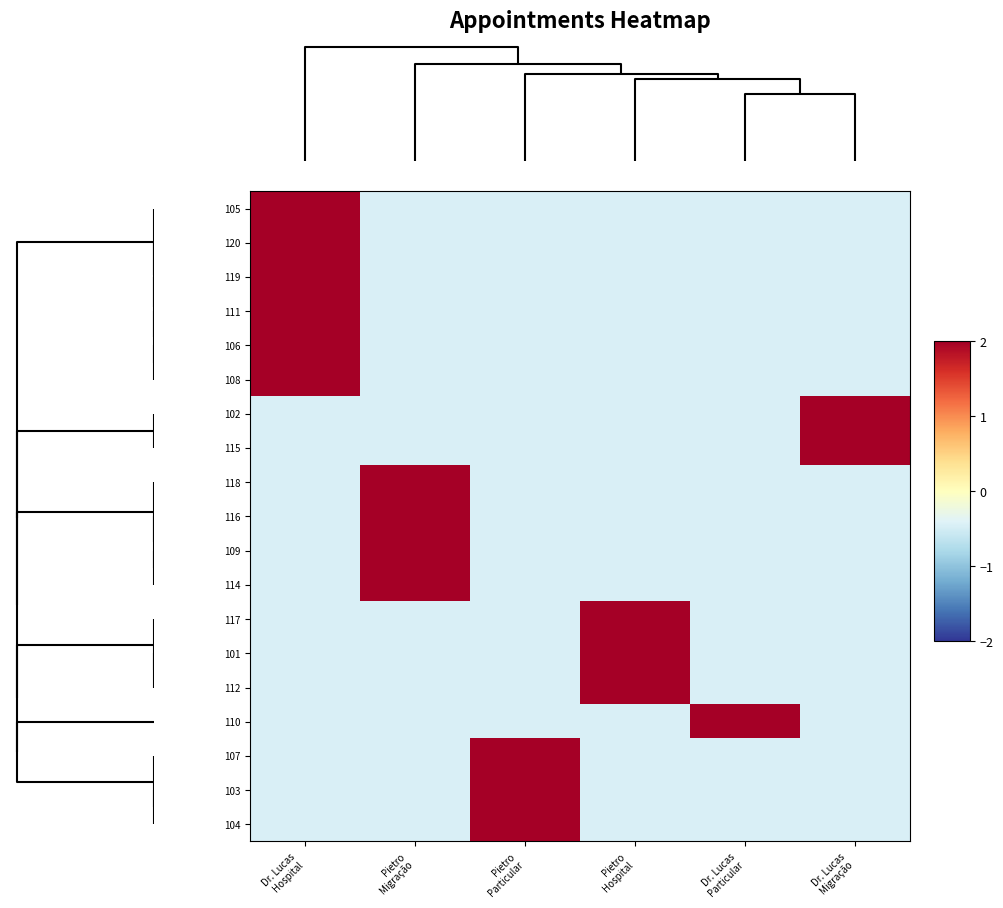

Reading right to left, what are all the values shown in this chart?

105: Dr. Lucas
Migração=-0.4	Dr. Lucas
Particular=-0.4	Pietro
Hospital=-0.4	Pietro
Particular=-0.4	Pietro
Migração=-0.4	Dr. Lucas
Hospital=2.2
120: Dr. Lucas
Migração=-0.4	Dr. Lucas
Particular=-0.4	Pietro
Hospital=-0.4	Pietro
Particular=-0.4	Pietro
Migração=-0.4	Dr. Lucas
Hospital=2.2
119: Dr. Lucas
Migração=-0.4	Dr. Lucas
Particular=-0.4	Pietro
Hospital=-0.4	Pietro
Particular=-0.4	Pietro
Migração=-0.4	Dr. Lucas
Hospital=2.2
111: Dr. Lucas
Migração=-0.4	Dr. Lucas
Particular=-0.4	Pietro
Hospital=-0.4	Pietro
Particular=-0.4	Pietro
Migração=-0.4	Dr. Lucas
Hospital=2.2
106: Dr. Lucas
Migração=-0.4	Dr. Lucas
Particular=-0.4	Pietro
Hospital=-0.4	Pietro
Particular=-0.4	Pietro
Migração=-0.4	Dr. Lucas
Hospital=2.2
108: Dr. Lucas
Migração=-0.4	Dr. Lucas
Particular=-0.4	Pietro
Hospital=-0.4	Pietro
Particular=-0.4	Pietro
Migração=-0.4	Dr. Lucas
Hospital=2.2
102: Dr. Lucas
Migração=2.2	Dr. Lucas
Particular=-0.4	Pietro
Hospital=-0.4	Pietro
Particular=-0.4	Pietro
Migração=-0.4	Dr. Lucas
Hospital=-0.4
115: Dr. Lucas
Migração=2.2	Dr. Lucas
Particular=-0.4	Pietro
Hospital=-0.4	Pietro
Particular=-0.4	Pietro
Migração=-0.4	Dr. Lucas
Hospital=-0.4
118: Dr. Lucas
Migração=-0.4	Dr. Lucas
Particular=-0.4	Pietro
Hospital=-0.4	Pietro
Particular=-0.4	Pietro
Migração=2.2	Dr. Lucas
Hospital=-0.4
116: Dr. Lucas
Migração=-0.4	Dr. Lucas
Particular=-0.4	Pietro
Hospital=-0.4	Pietro
Particular=-0.4	Pietro
Migração=2.2	Dr. Lucas
Hospital=-0.4
109: Dr. Lucas
Migração=-0.4	Dr. Lucas
Particular=-0.4	Pietro
Hospital=-0.4	Pietro
Particular=-0.4	Pietro
Migração=2.2	Dr. Lucas
Hospital=-0.4
114: Dr. Lucas
Migração=-0.4	Dr. Lucas
Particular=-0.4	Pietro
Hospital=-0.4	Pietro
Particular=-0.4	Pietro
Migração=2.2	Dr. Lucas
Hospital=-0.4
117: Dr. Lucas
Migração=-0.4	Dr. Lucas
Particular=-0.4	Pietro
Hospital=2.2	Pietro
Particular=-0.4	Pietro
Migração=-0.4	Dr. Lucas
Hospital=-0.4
101: Dr. Lucas
Migração=-0.4	Dr. Lucas
Particular=-0.4	Pietro
Hospital=2.2	Pietro
Particular=-0.4	Pietro
Migração=-0.4	Dr. Lucas
Hospital=-0.4
112: Dr. Lucas
Migração=-0.4	Dr. Lucas
Particular=-0.4	Pietro
Hospital=2.2	Pietro
Particular=-0.4	Pietro
Migração=-0.4	Dr. Lucas
Hospital=-0.4
110: Dr. Lucas
Migração=-0.4	Dr. Lucas
Particular=2.2	Pietro
Hospital=-0.4	Pietro
Particular=-0.4	Pietro
Migração=-0.4	Dr. Lucas
Hospital=-0.4
107: Dr. Lucas
Migração=-0.4	Dr. Lucas
Particular=-0.4	Pietro
Hospital=-0.4	Pietro
Particular=2.2	Pietro
Migração=-0.4	Dr. Lucas
Hospital=-0.4
103: Dr. Lucas
Migração=-0.4	Dr. Lucas
Particular=-0.4	Pietro
Hospital=-0.4	Pietro
Particular=2.2	Pietro
Migração=-0.4	Dr. Lucas
Hospital=-0.4
104: Dr. Lucas
Migração=-0.4	Dr. Lucas
Particular=-0.4	Pietro
Hospital=-0.4	Pietro
Particular=2.2	Pietro
Migração=-0.4	Dr. Lucas
Hospital=-0.4